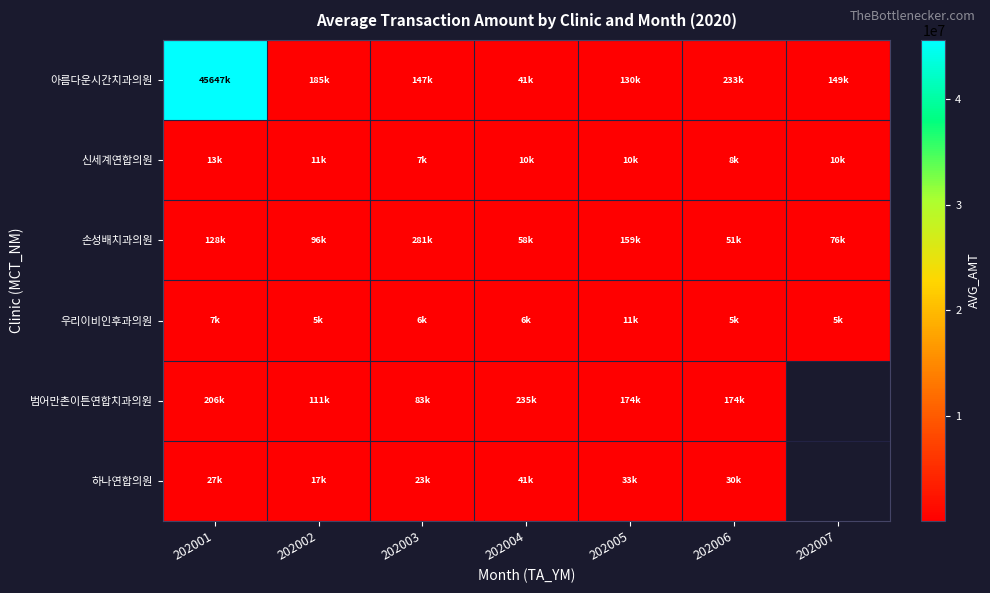

At which category does the chart reach its minimum across all series?

202006